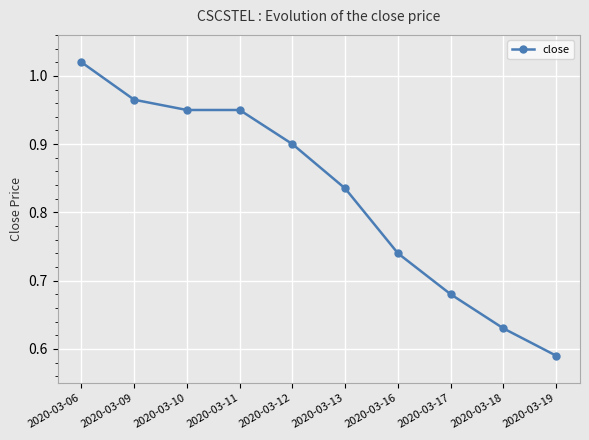

Does the chart have visible grid lines?

Yes